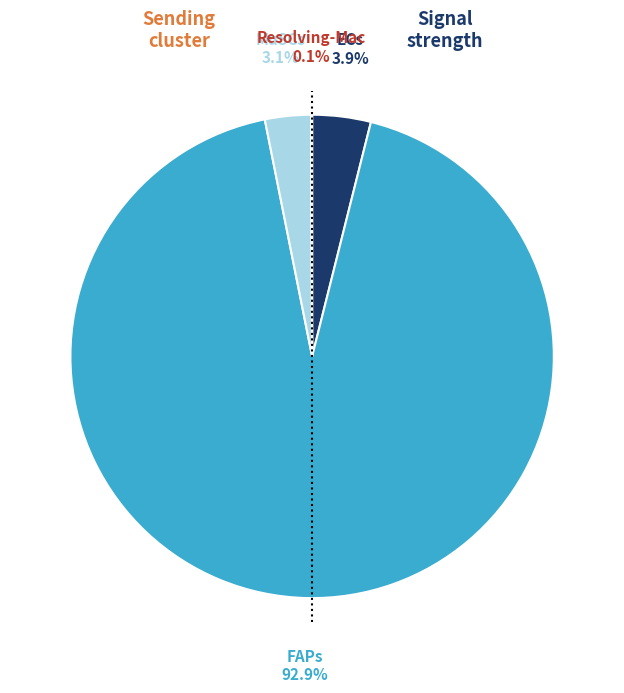

Is there any slice that represents more than half of the pie?

Yes